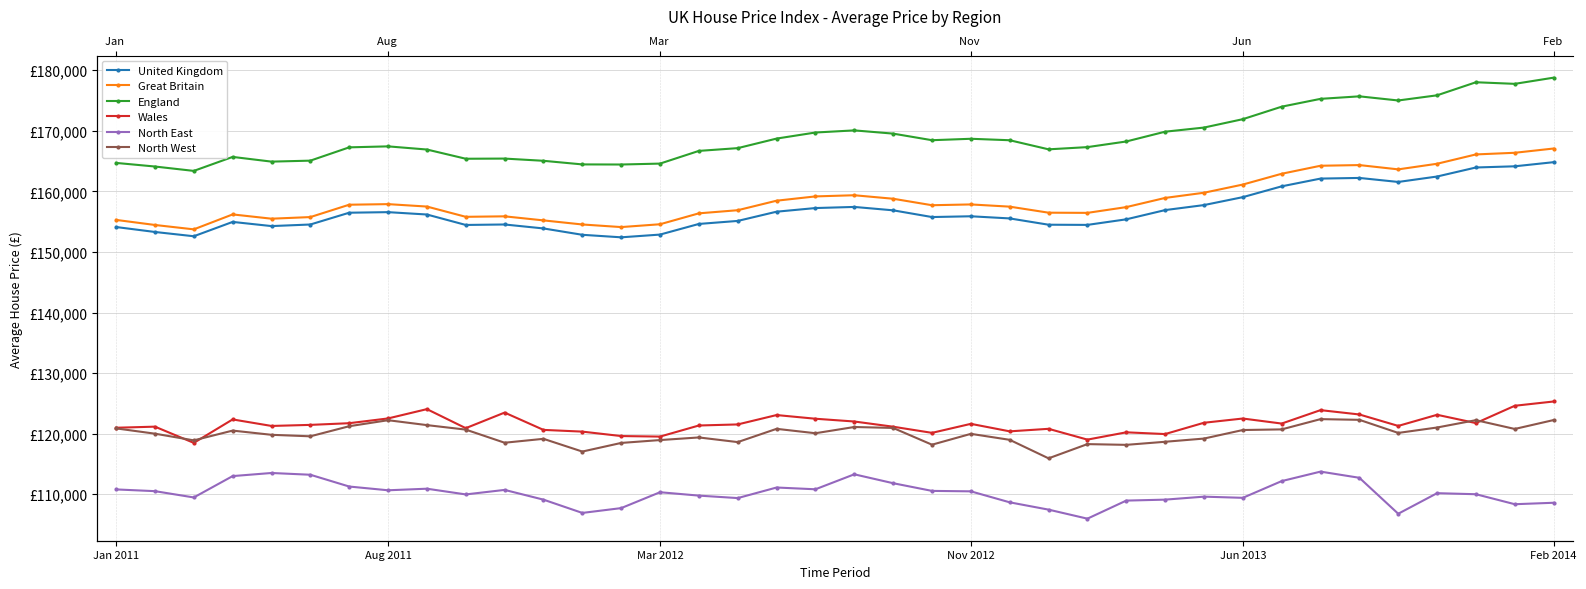

True or false: United Kingdom and Wales cross at least once.

False